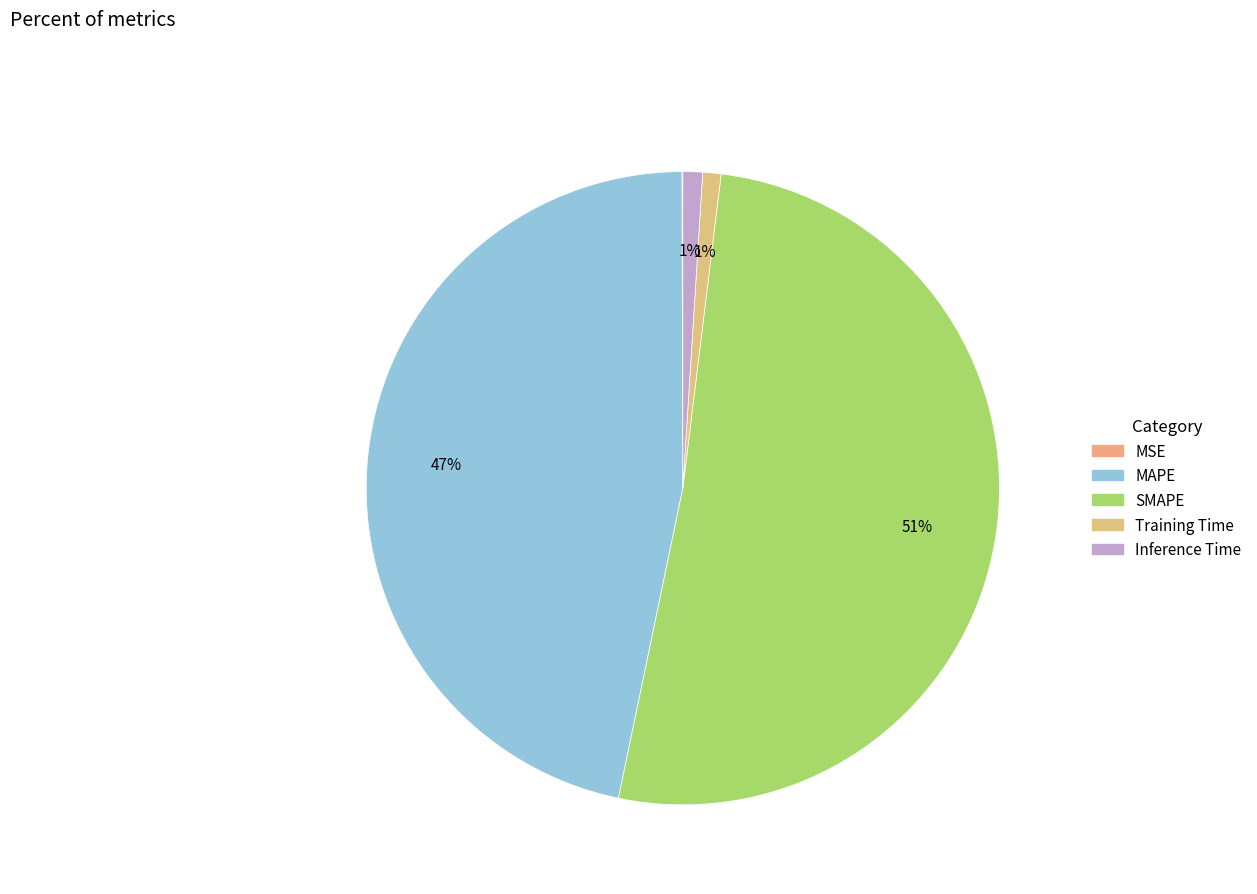

Between Training Time and MSE, which is larger?

Training Time